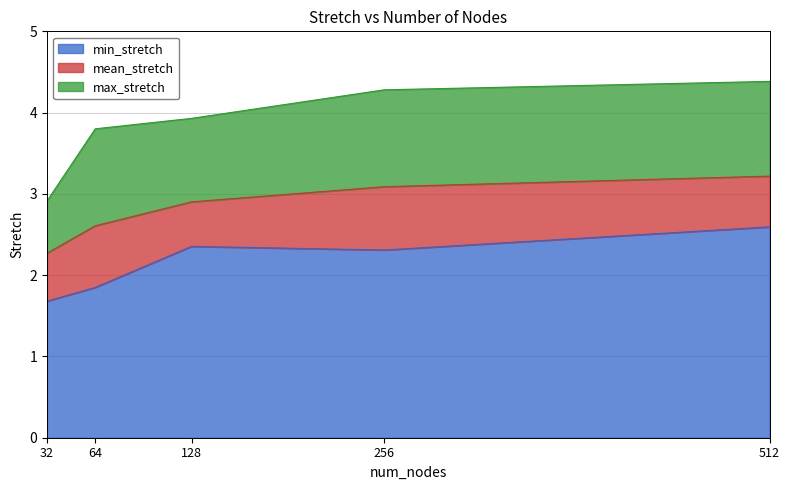

What is the average value of the min_stretch series?

2.2